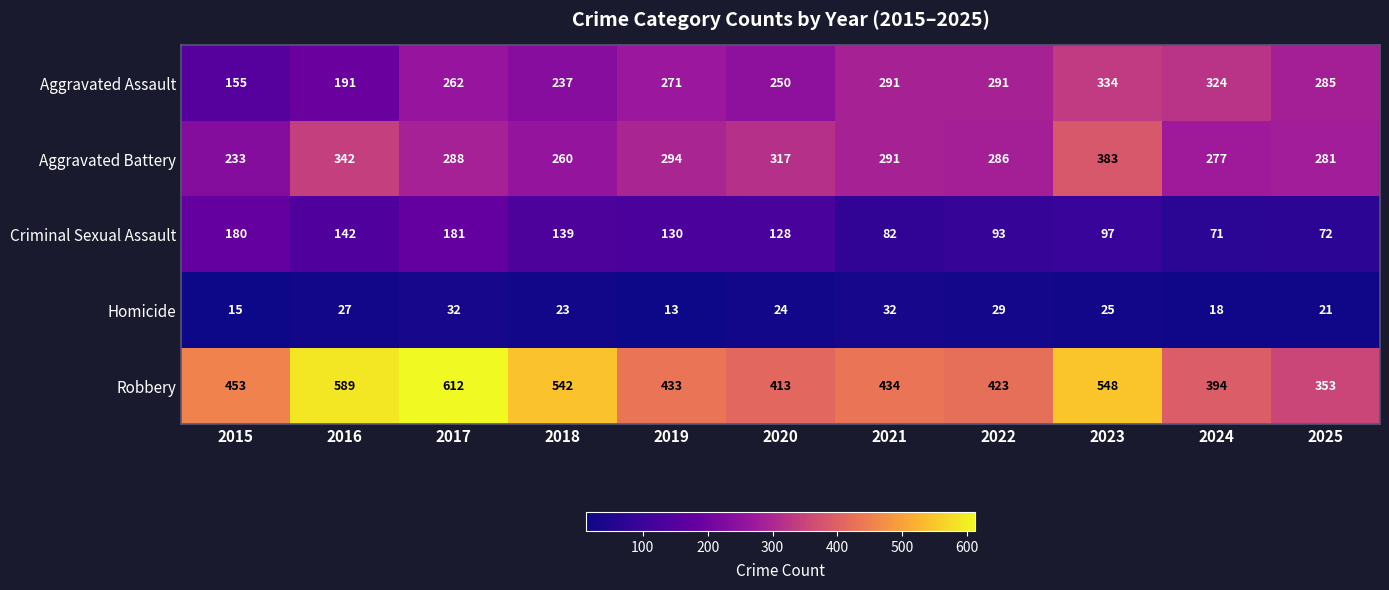

Rank the series at 2023 from highest to lowest value.

Robbery, Aggravated Battery, Aggravated Assault, Criminal Sexual Assault, Homicide